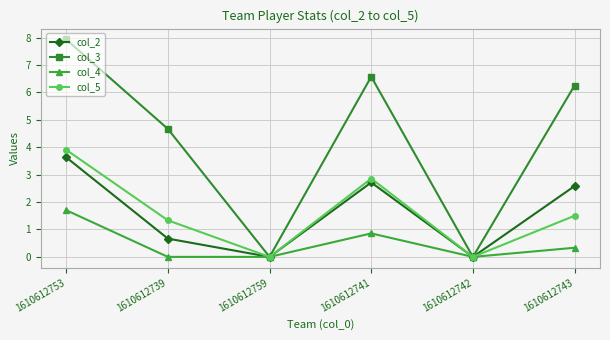

True or false: col_2 has more than 0 points higher than both neighbors.

True